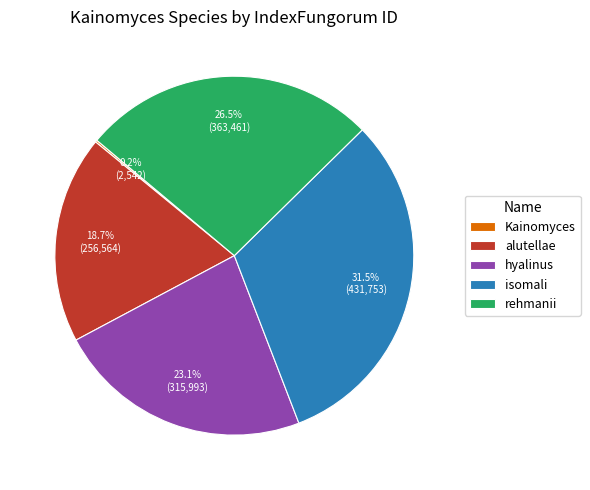

Which has a higher value, alutellae or rehmanii?

rehmanii